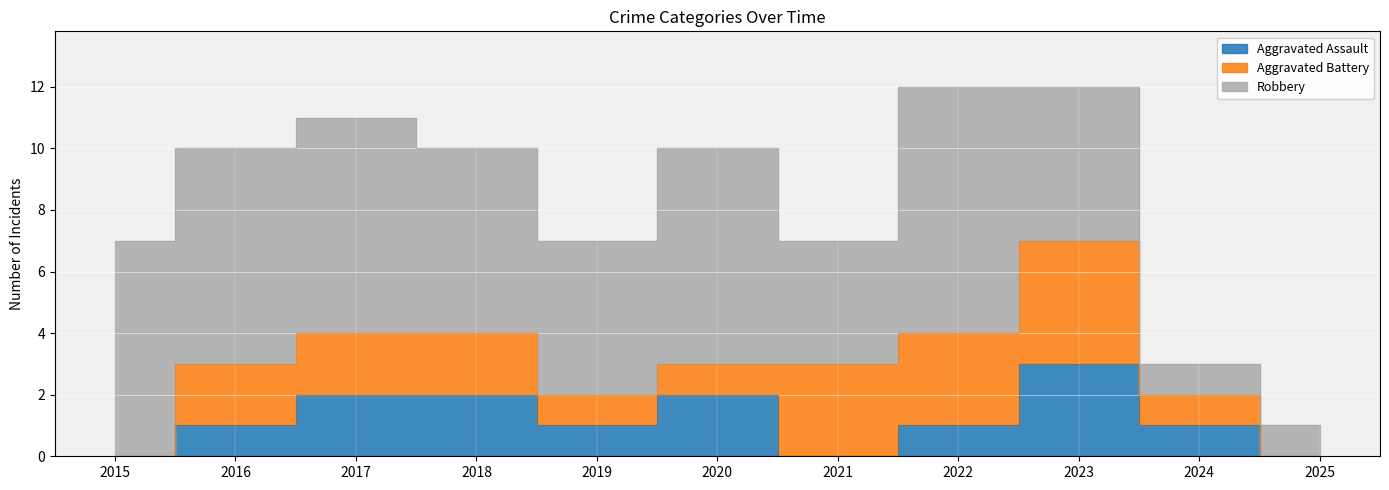

Is the value of Aggravated Battery at 2022 greater than the value of Robbery at 2019?

No